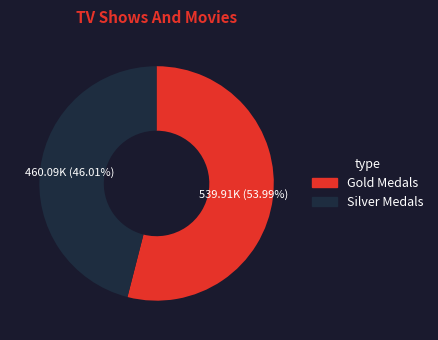

Is there any slice that represents more than half of the pie?

Yes